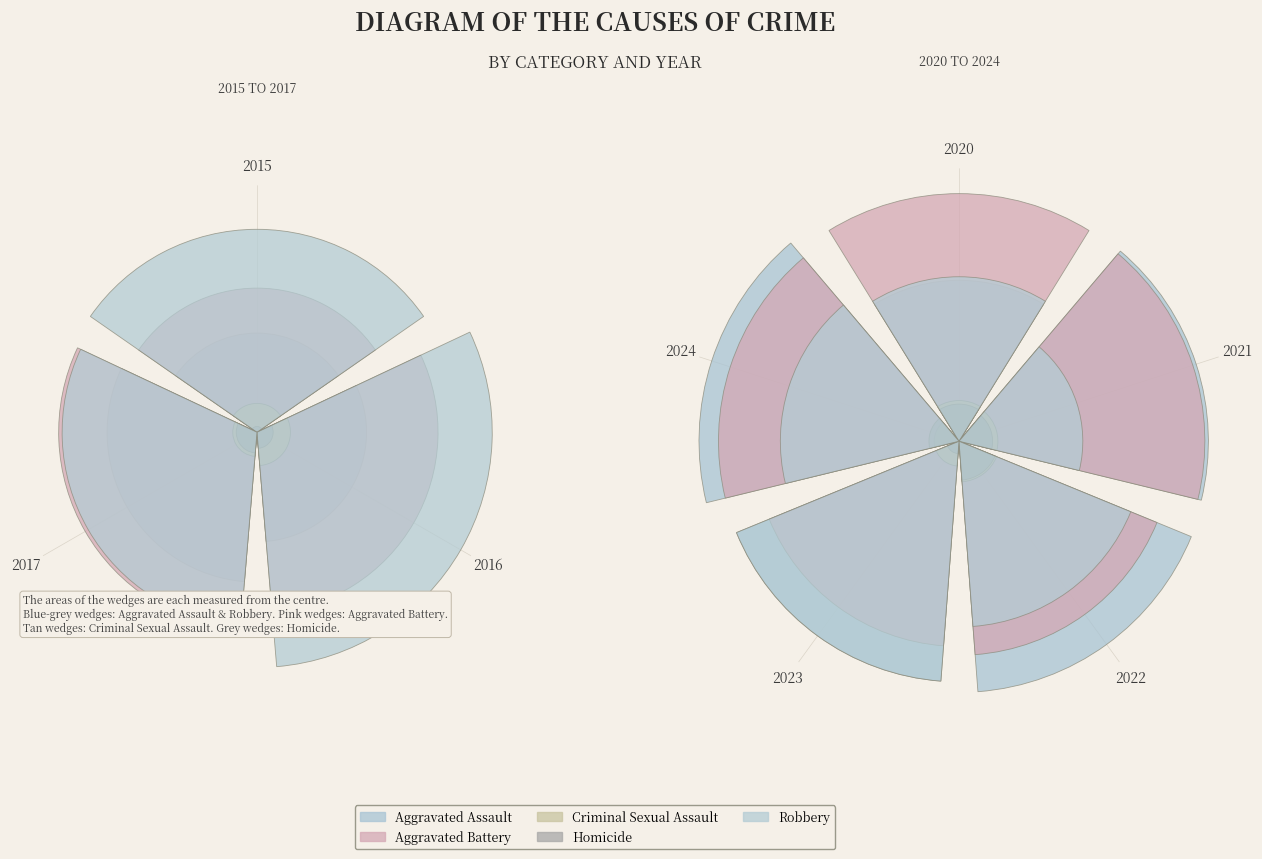

True or false: 2023 accounts for 42% of the total.

False